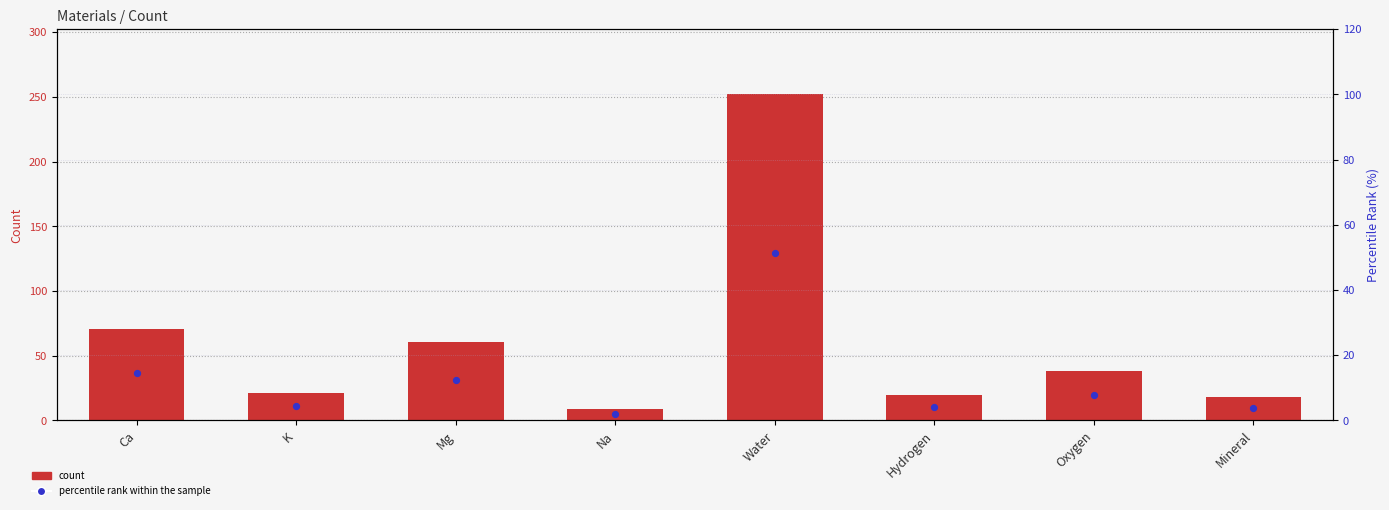

Is the value of count at Ca greater than the value of percentile rank within the sample at Mg?

Yes